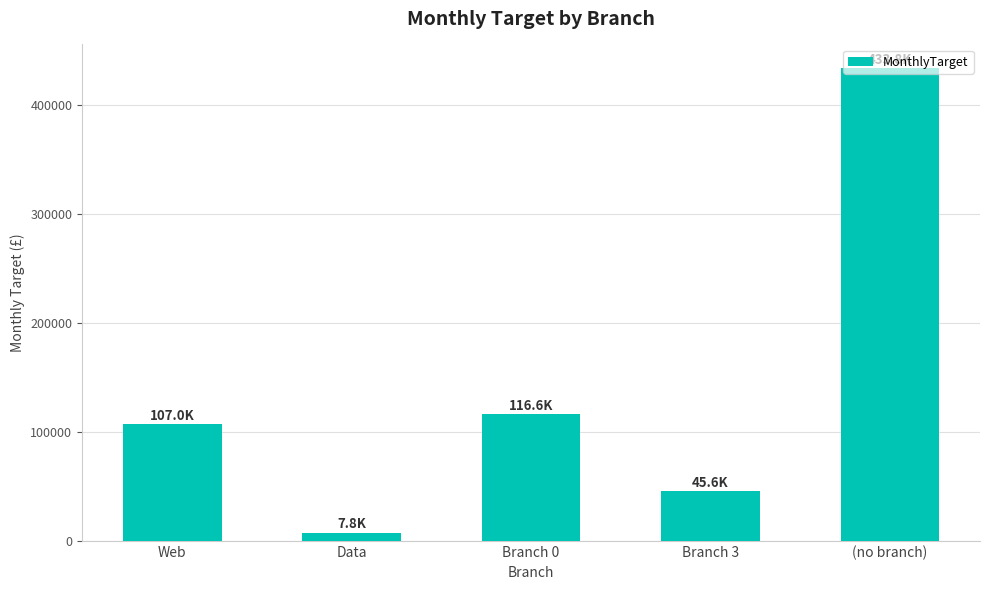

Which label corresponds to the smallest value in the chart?

Data